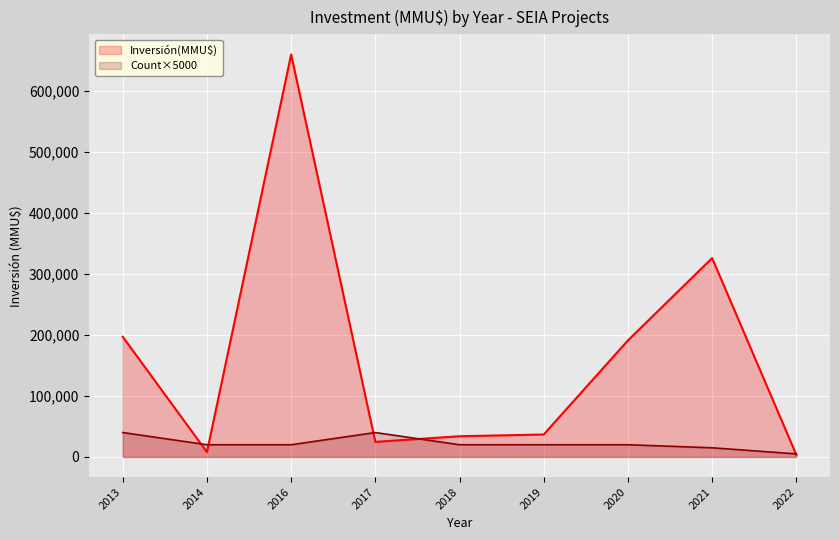

Between 2013 and 2016, which series saw the biggest shift?

Inversión(MMU$)